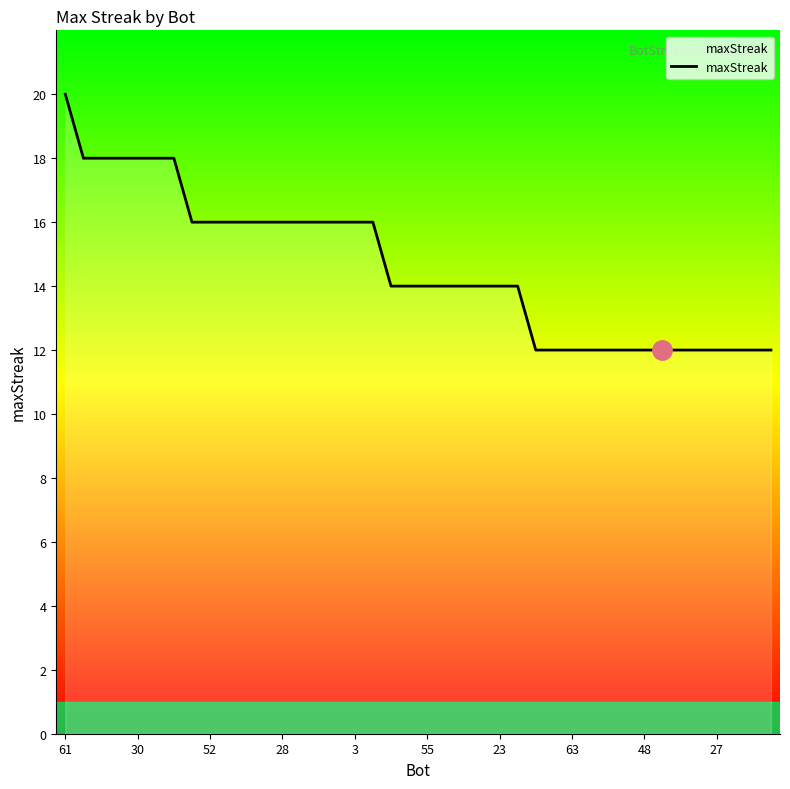

Reading right to left, transcribe all the data shown in this chart.

12	12	12	12	12	12	12	12	12	12	12	12	12	12	14	14	14	14	14	14	14	14	16	16	16	16	16	16	16	16	16	16	16	18	18	18	18	18	18	20